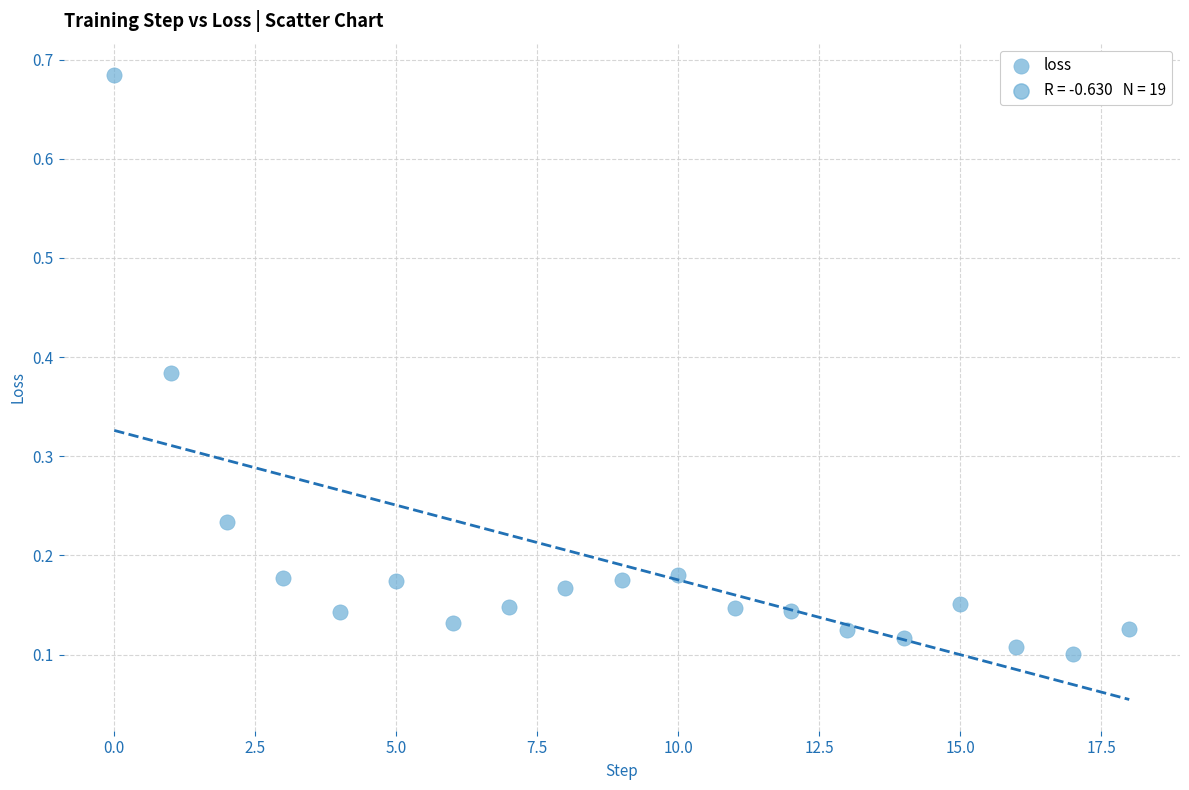

What is the range of Y values (max minus min)?

0.6